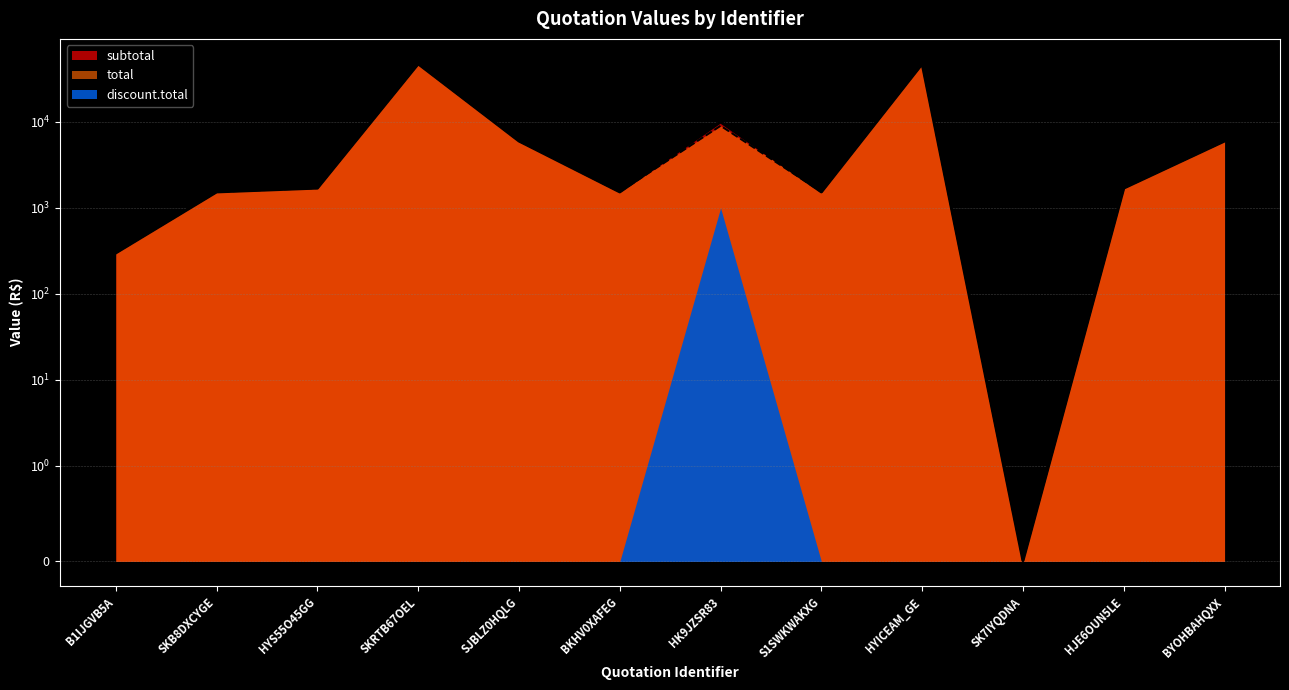

Is it true that total equals 2492.3 at BYOHBAHQXX?

False